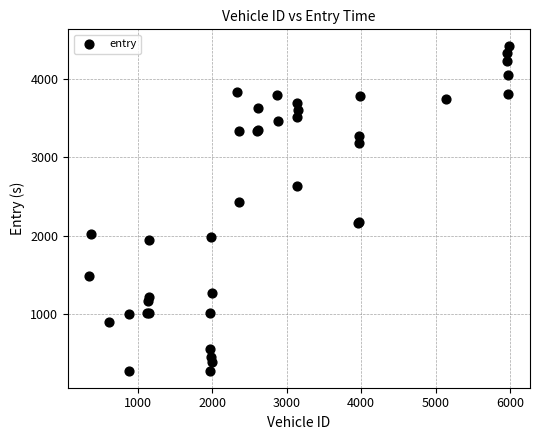

What Y value in the scatter plot is closest to 2349?

2438.2